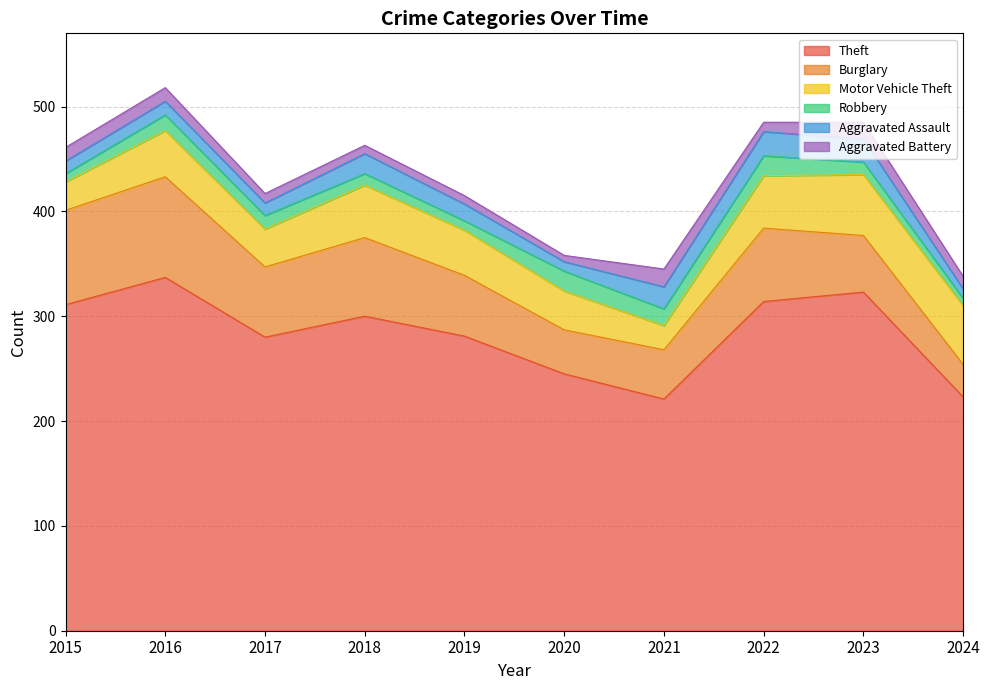

At which category is the sum across all series the highest?

2016